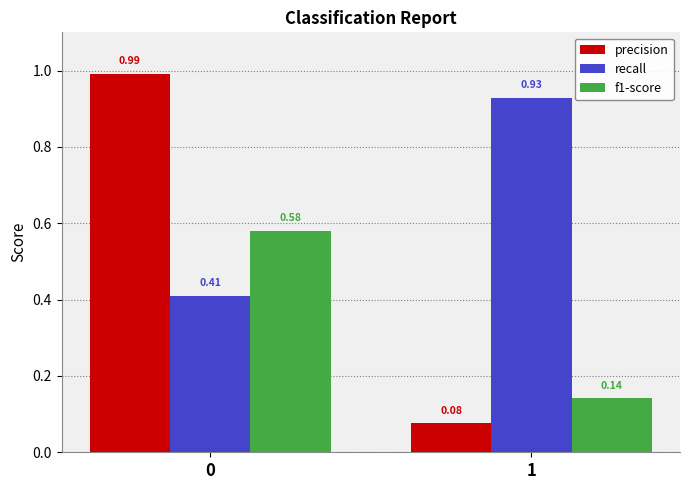

Which series has the widest spread of values?

precision